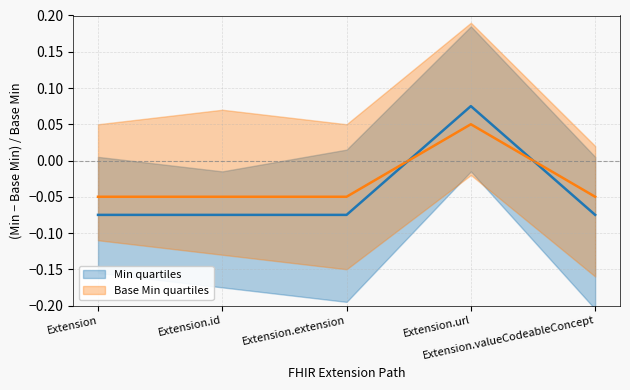

How many data points does each series have?

5